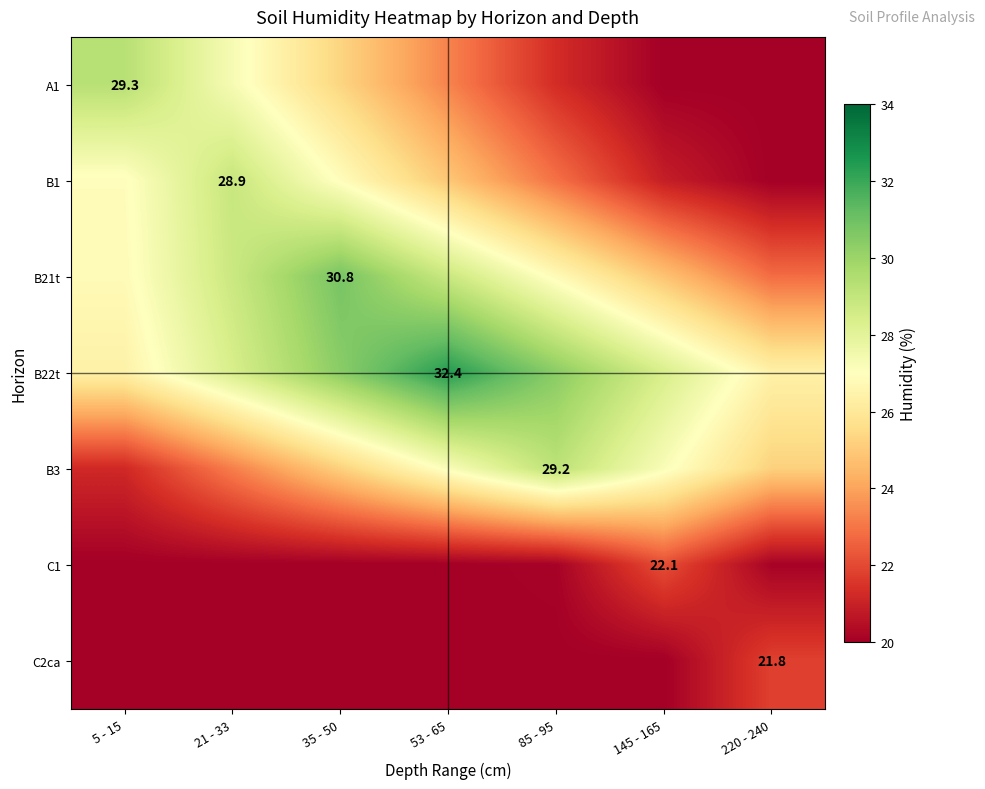

What is the minimum value shown in the chart?

20.0